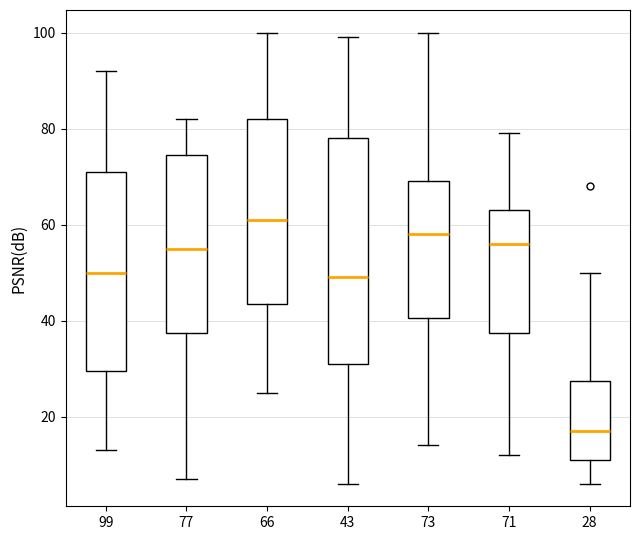

Which box is the tallest, from its lower edge to its upper edge?

43